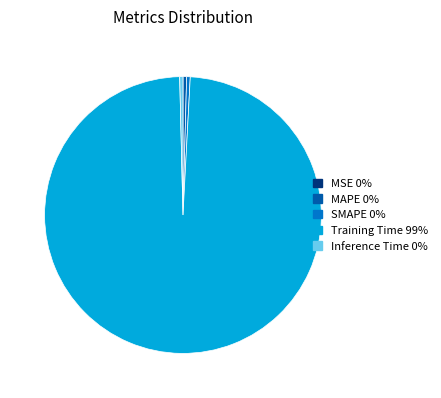

Do SMAPE and Inference Time together represent more than half of the pie?

No